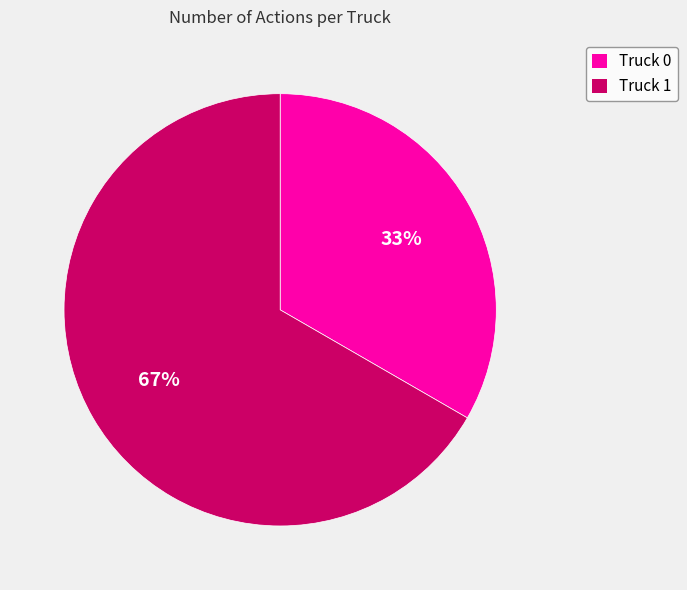

Between Truck 1 and Truck 0, which is larger?

Truck 1